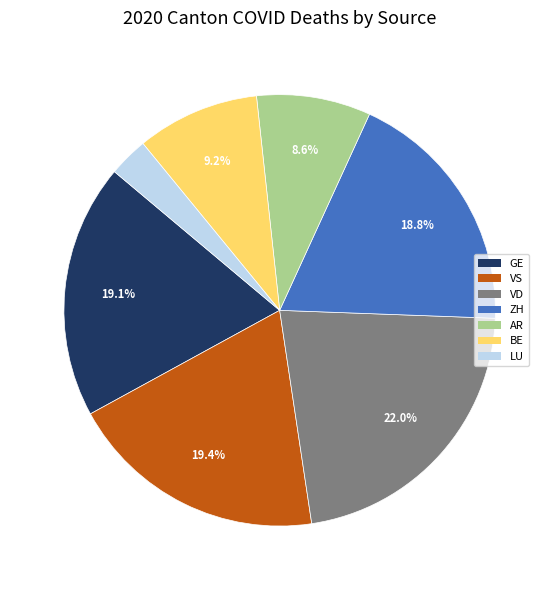

To the nearest percent, what is the difference between the GE and LU slice percentages?

16%